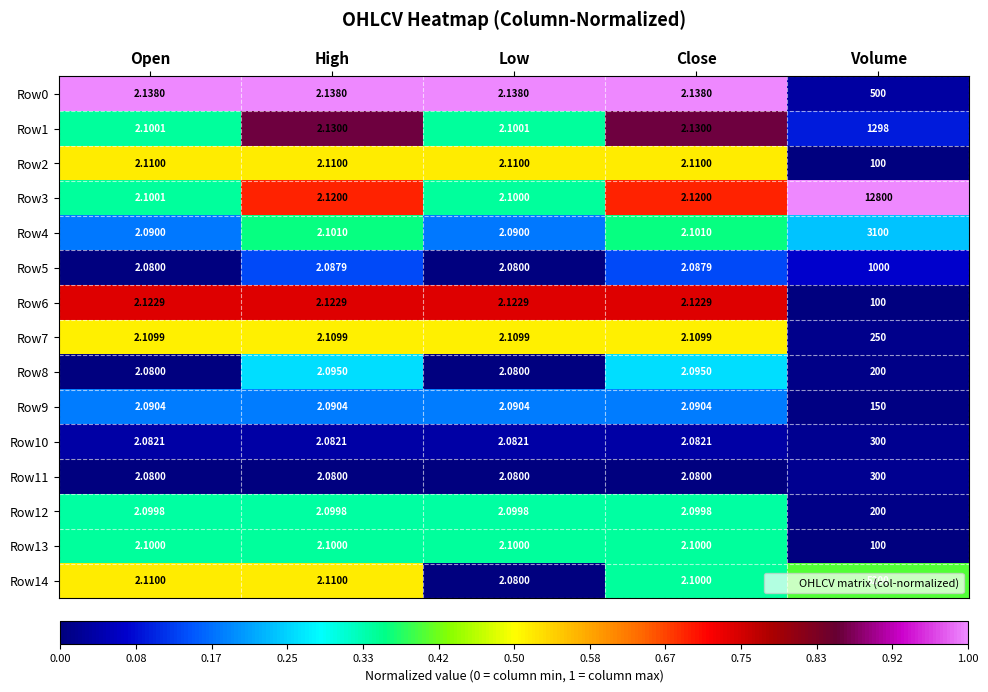

What is the total value across all series at Close?

31.6